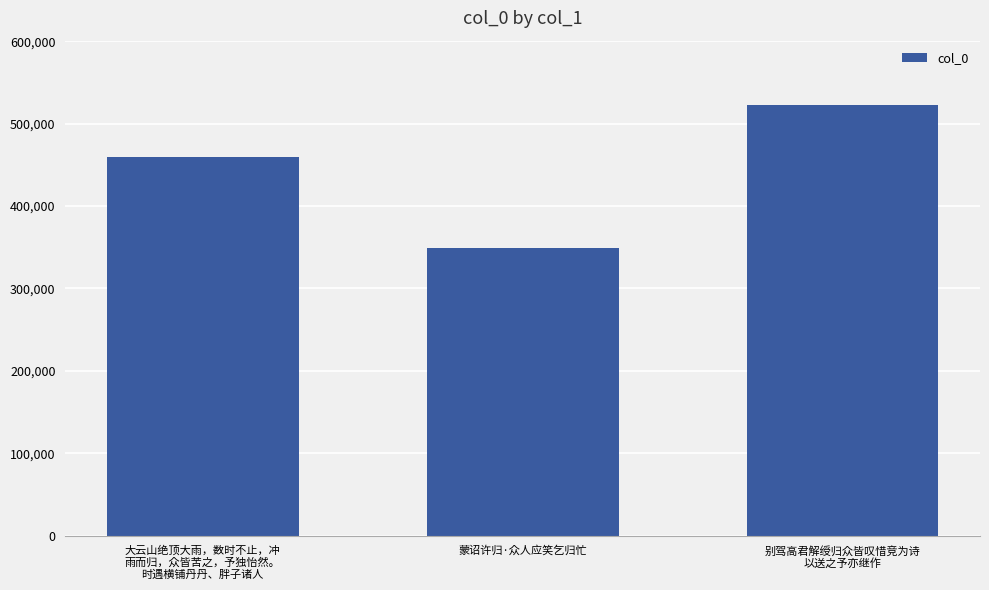

Which category has the lowest value across all series?

蒙诏许归·众人应笑乞归忙